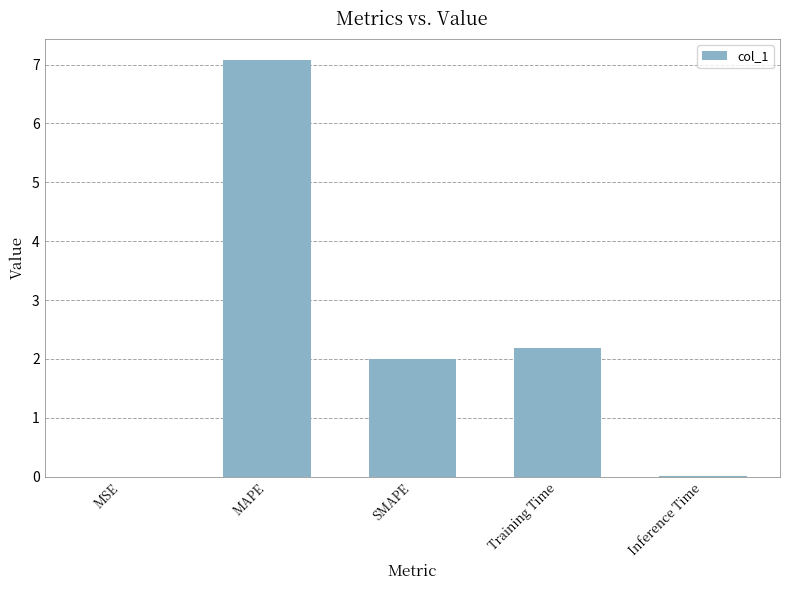

How many distinct data groups are displayed?

1